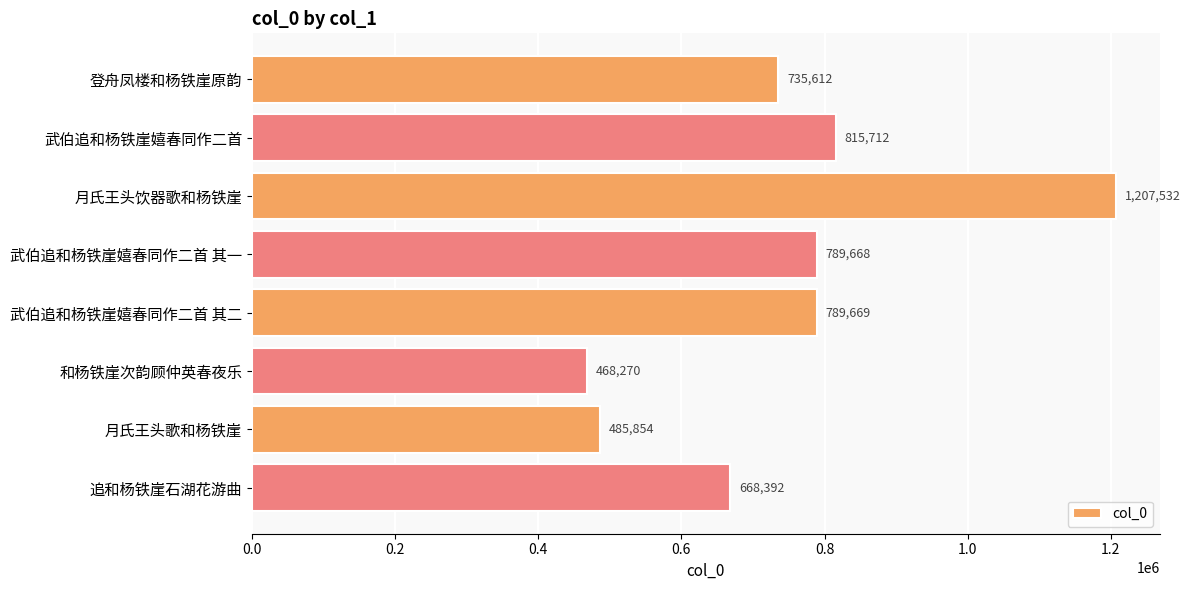

Rank the categories by value from lowest to highest.

和杨铁崖次韵顾仲英春夜乐, 月氏王头歌和杨铁崖, 追和杨铁崖石湖花游曲, 登舟凤楼和杨铁崖原韵, 武伯追和杨铁崖嬉春同作二首 其一, 武伯追和杨铁崖嬉春同作二首 其二, 武伯追和杨铁崖嬉春同作二首, 月氏王头饮器歌和杨铁崖